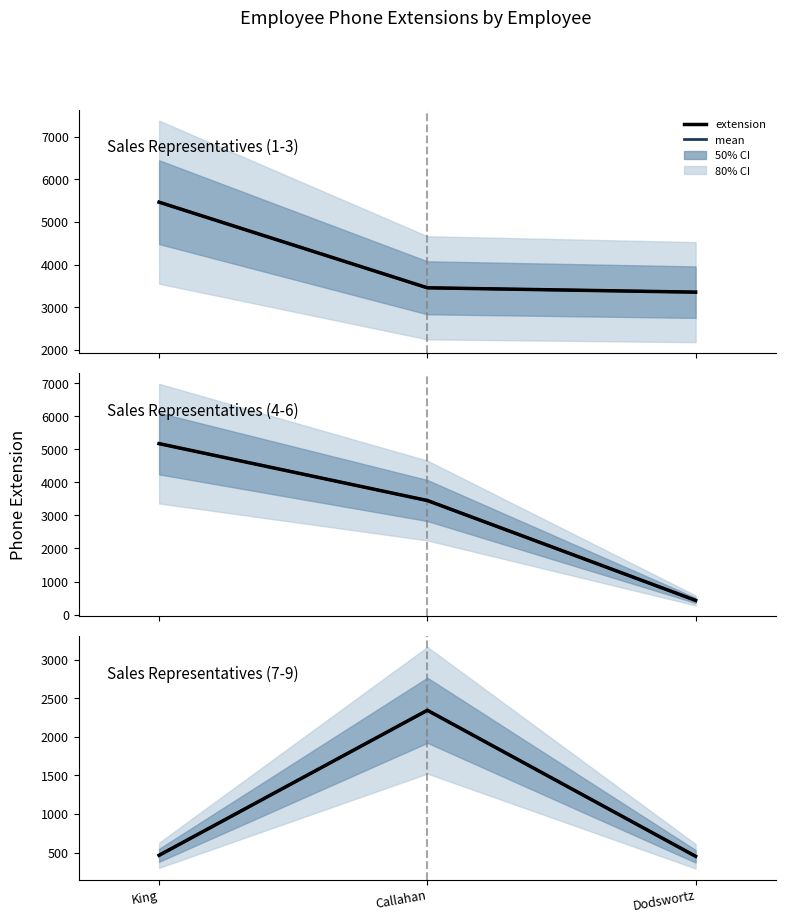

What is the label of the 1st point from the right?

Dodswortz